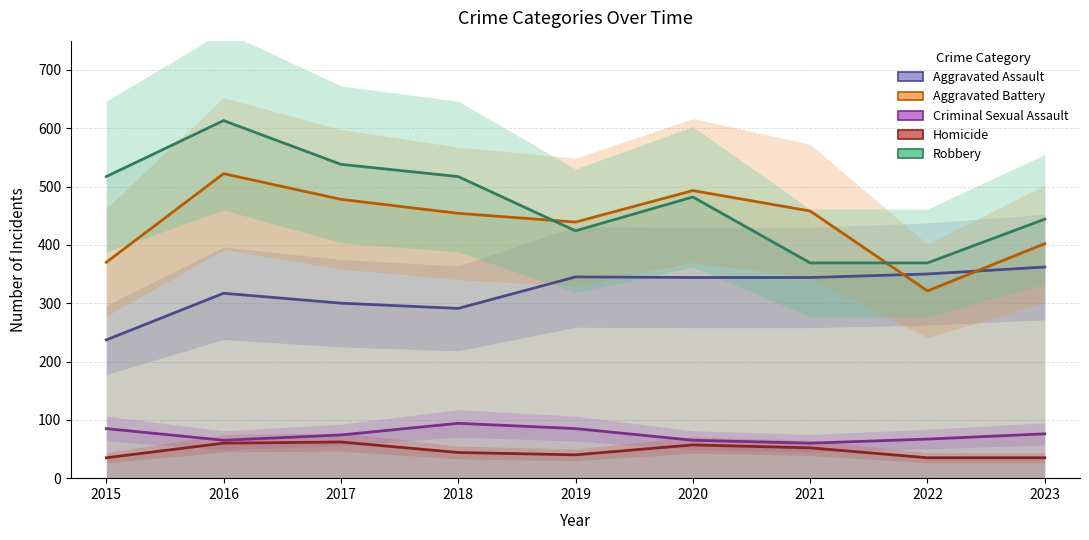

What is the maximum value shown in the chart?

613